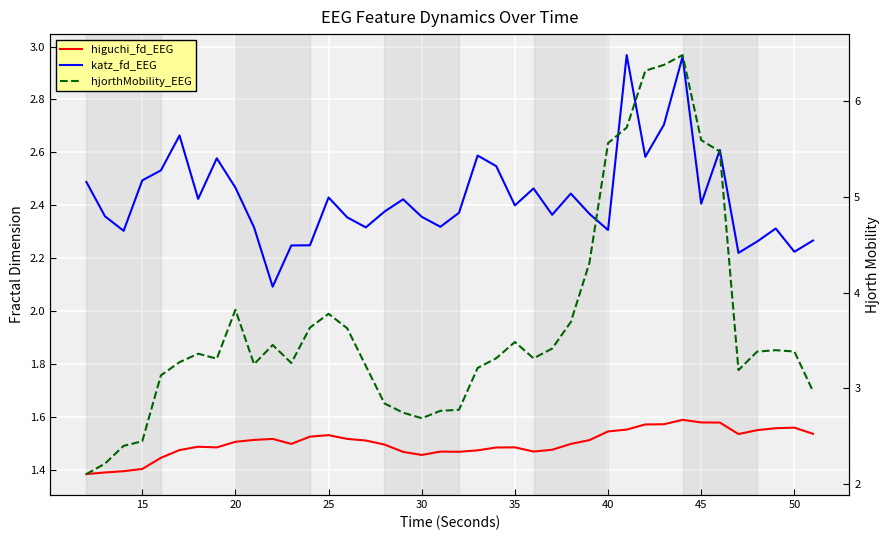

How many interior local valleys does the hjorthMobility_EEG series have?

6